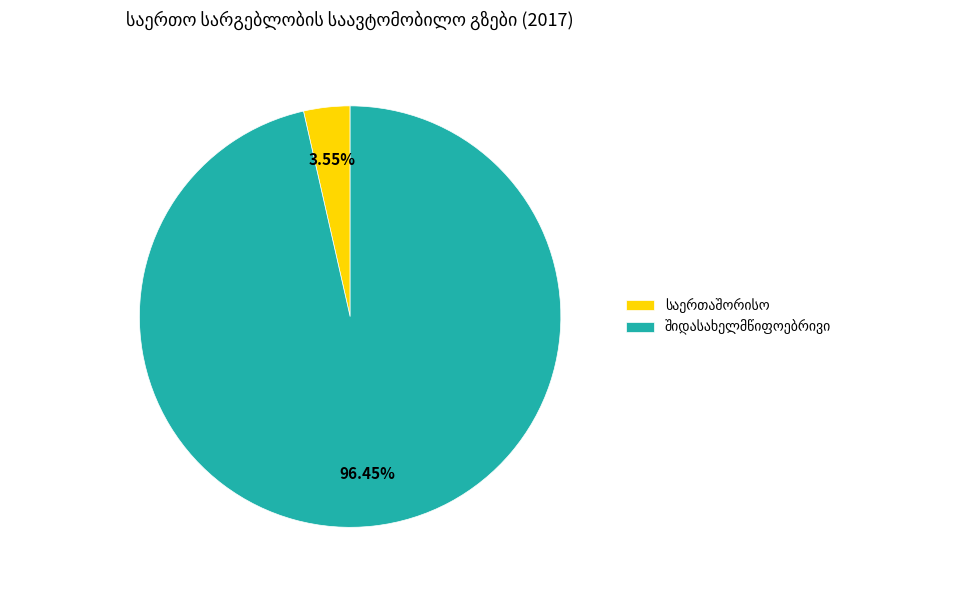

Is there a majority slice in this chart?

Yes